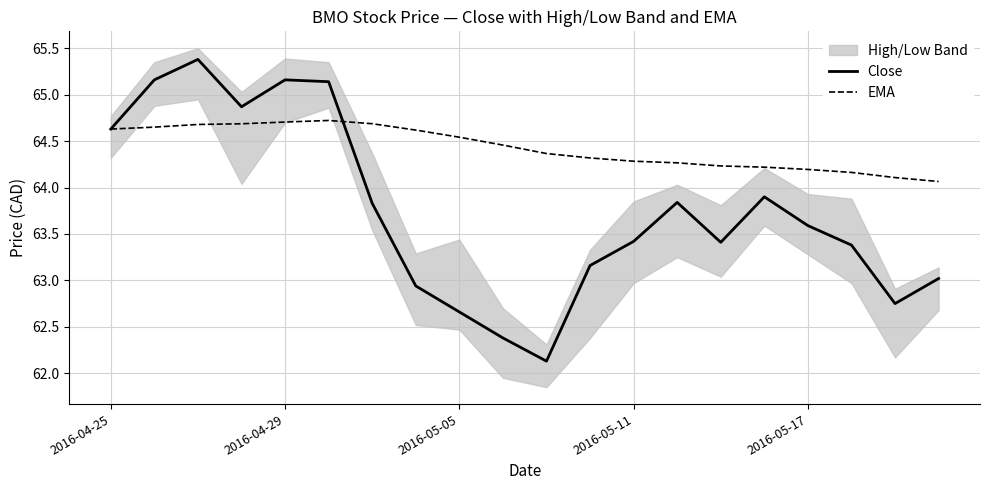

Is it true that Close equals 85.5 at 7?

False